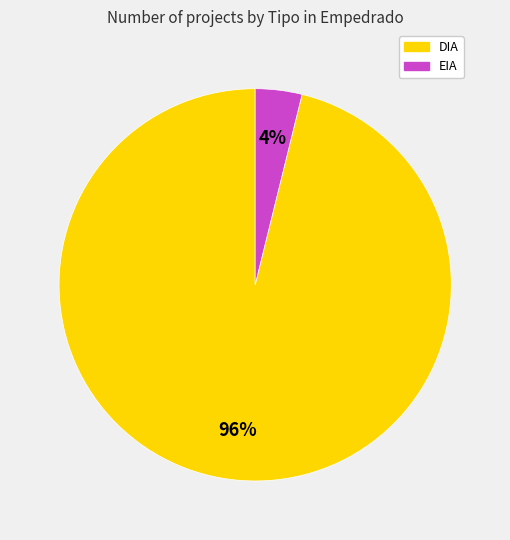

To the nearest percent, what is the difference between the largest and smallest slice percentages?

92%